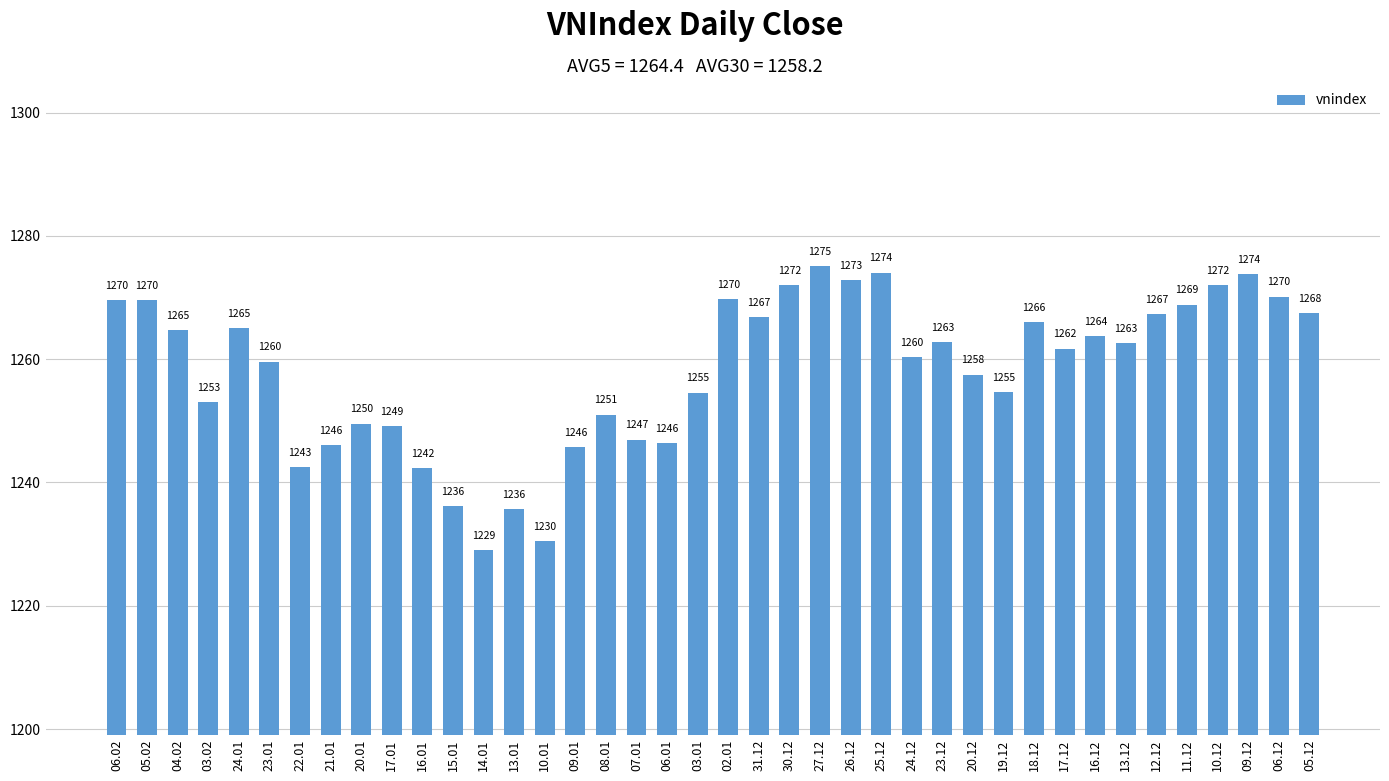

Read the value at 16.01.

1242.4